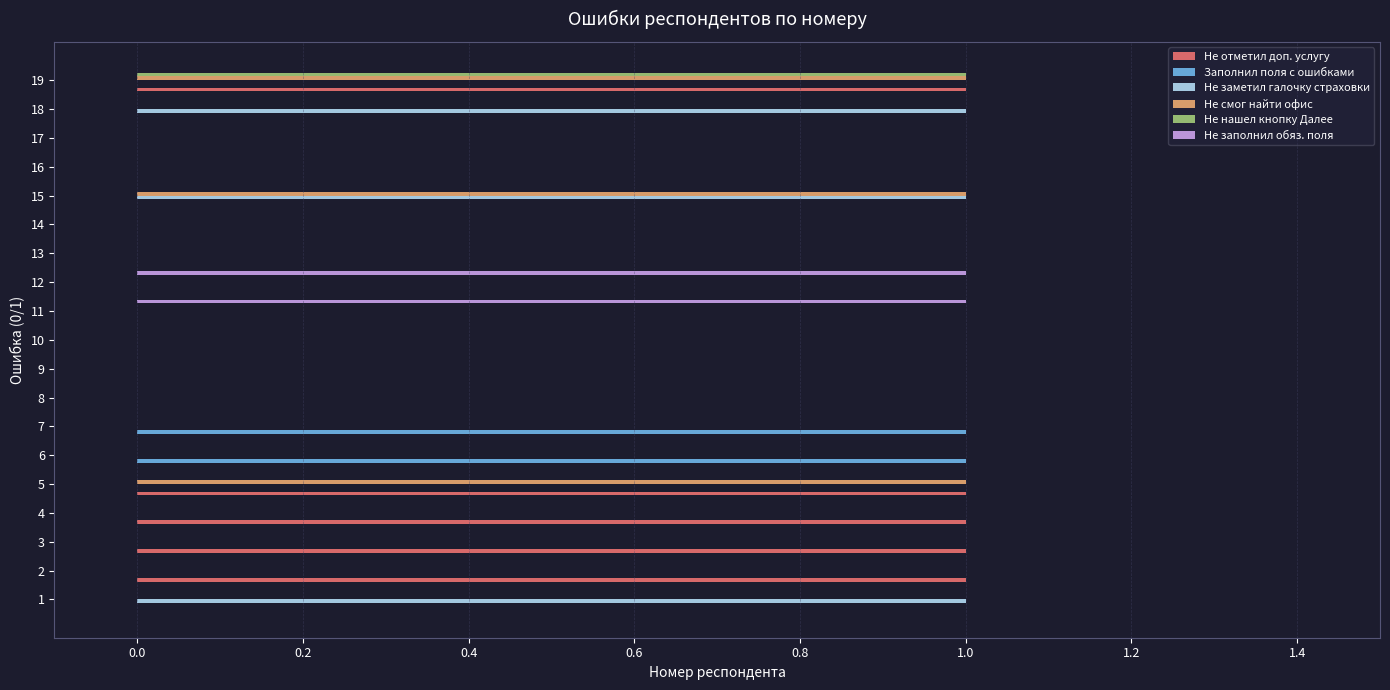

Which series has the largest total across all categories?

Не отметил доп. услугу